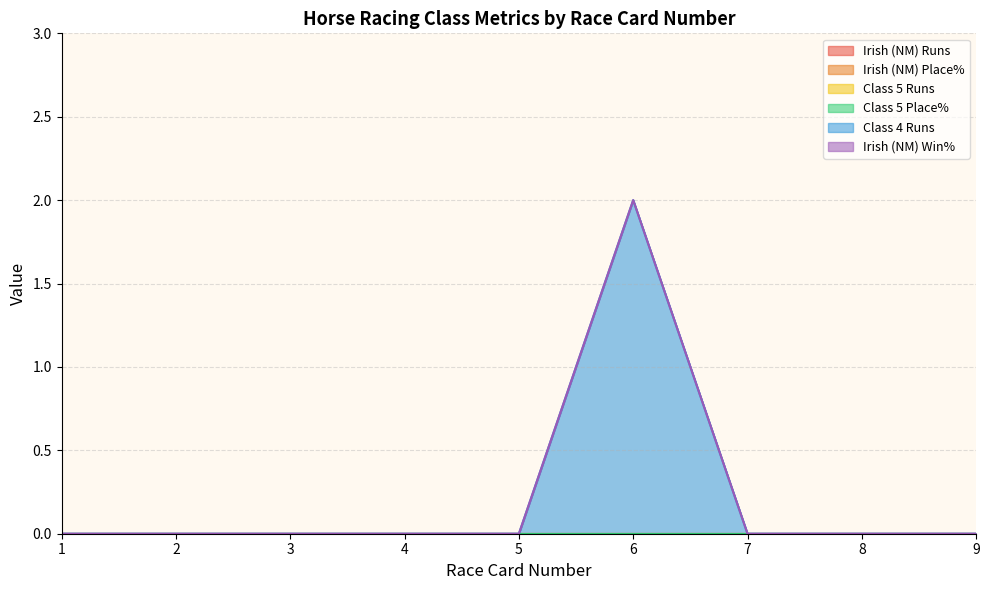

True or false: Class 5 Place% and Irish (NM) Place% cross at least once.

False